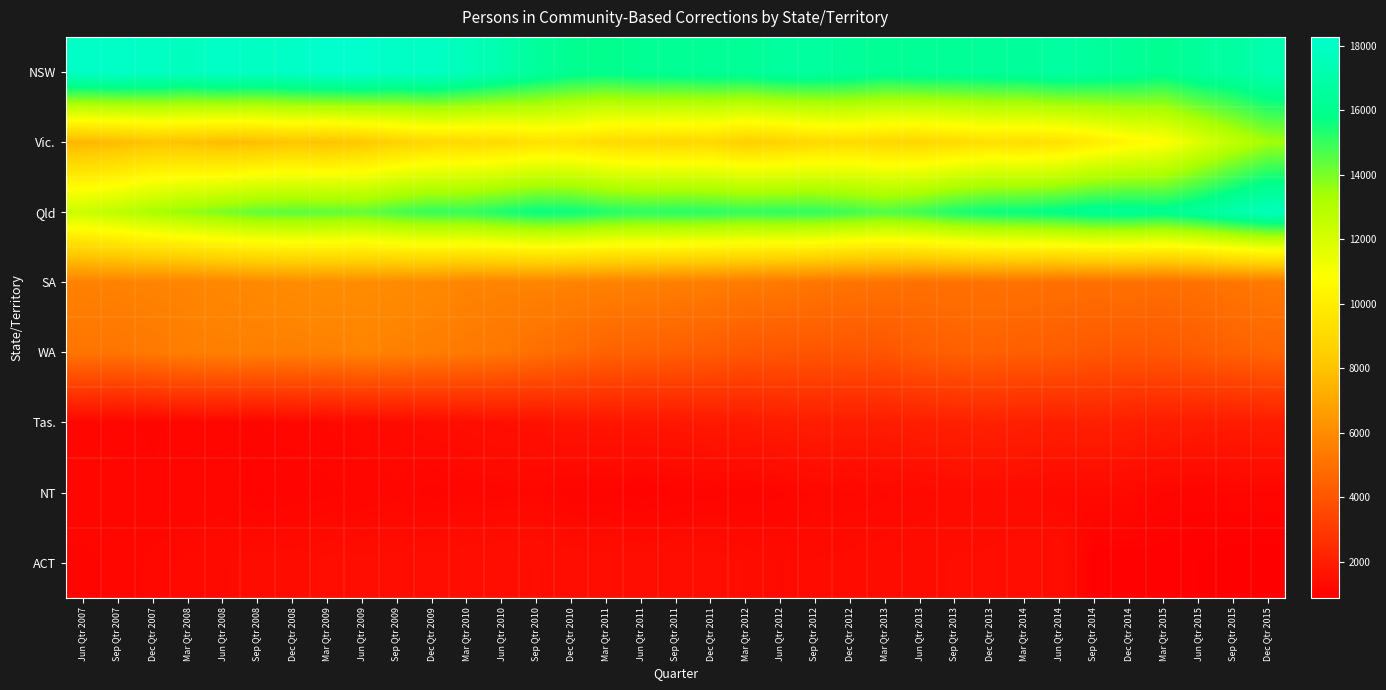

Reading left to right, extract all data points from this chart.

NSW: Jun Qtr 2007=18061	Sep Qtr 2007=18107	Dec Qtr 2007=17980	Mar Qtr 2008=17777	Jun Qtr 2008=18089	Sep Qtr 2008=17898	Dec Qtr 2008=18052	Mar Qtr 2009=18280	Jun Qtr 2009=18269	Sep Qtr 2009=17966	Dec Qtr 2009=18032	Mar Qtr 2010=17602	Jun Qtr 2010=17127	Sep Qtr 2010=16549	Dec Qtr 2010=16127	Mar Qtr 2011=15982	Jun Qtr 2011=16210	Sep Qtr 2011=16215	Dec Qtr 2011=16320	Mar Qtr 2012=16335	Jun Qtr 2012=16621	Sep Qtr 2012=16611	Dec Qtr 2012=16481	Mar Qtr 2013=16219	Jun Qtr 2013=16334	Sep Qtr 2013=16333	Dec Qtr 2013=16418	Mar Qtr 2014=16474	Jun Qtr 2014=16746	Sep Qtr 2014=16550	Dec Qtr 2014=16398	Mar Qtr 2015=16099	Jun Qtr 2015=16525	Sep Qtr 2015=16697	Dec Qtr 2015=17215
Vic.: Jun Qtr 2007=7552	Sep Qtr 2007=7769	Dec Qtr 2007=8069	Mar Qtr 2008=7989	Jun Qtr 2008=7787	Sep Qtr 2008=7874	Dec Qtr 2008=8150	Mar Qtr 2009=8012	Jun Qtr 2009=8249	Sep Qtr 2009=8685	Dec Qtr 2009=8969	Mar Qtr 2010=9012	Jun Qtr 2010=9108	Sep Qtr 2010=9438	Dec Qtr 2010=9433	Mar Qtr 2011=9115	Jun Qtr 2011=8989	Sep Qtr 2011=8937	Dec Qtr 2011=8978	Mar Qtr 2012=8581	Jun Qtr 2012=8739	Sep Qtr 2012=9048	Dec Qtr 2012=9145	Mar Qtr 2013=8944	Jun Qtr 2013=8897	Sep Qtr 2013=9134	Dec Qtr 2013=9384	Mar Qtr 2014=9290	Jun Qtr 2014=9454	Sep Qtr 2014=9928	Dec Qtr 2014=10444	Mar Qtr 2015=10743	Jun Qtr 2015=11756	Sep Qtr 2015=12650	Dec Qtr 2015=13409
Qld: Jun Qtr 2007=12365	Sep Qtr 2007=12752	Dec Qtr 2007=13253	Mar Qtr 2008=13645	Jun Qtr 2008=14009	Sep Qtr 2008=14385	Dec Qtr 2008=14443	Mar Qtr 2009=14411	Jun Qtr 2009=14339	Sep Qtr 2009=14742	Dec Qtr 2009=15023	Mar Qtr 2010=15035	Jun Qtr 2010=15388	Sep Qtr 2010=15714	Dec Qtr 2010=15665	Mar Qtr 2011=15332	Jun Qtr 2011=15175	Sep Qtr 2011=15248	Dec Qtr 2011=15205	Mar Qtr 2012=15064	Jun Qtr 2012=15146	Sep Qtr 2012=15093	Dec Qtr 2012=14881	Mar Qtr 2013=14629	Jun Qtr 2013=14903	Sep Qtr 2013=15400	Dec Qtr 2013=15662	Mar Qtr 2014=15757	Jun Qtr 2014=15931	Sep Qtr 2014=16228	Dec Qtr 2014=16225	Mar Qtr 2015=16068	Jun Qtr 2015=16485	Sep Qtr 2015=17086	Dec Qtr 2015=17620
SA: Jun Qtr 2007=5653	Sep Qtr 2007=5683	Dec Qtr 2007=5712	Mar Qtr 2008=5742	Jun Qtr 2008=5840	Sep Qtr 2008=5926	Dec Qtr 2008=6045	Mar Qtr 2009=6093	Jun Qtr 2009=6050	Sep Qtr 2009=6008	Dec Qtr 2009=5934	Mar Qtr 2010=5761	Jun Qtr 2010=5715	Sep Qtr 2010=5731	Dec Qtr 2010=5691	Mar Qtr 2011=5660	Jun Qtr 2011=5637	Sep Qtr 2011=5558	Dec Qtr 2011=5514	Mar Qtr 2012=5424	Jun Qtr 2012=5336	Sep Qtr 2012=5239	Dec Qtr 2012=5147	Mar Qtr 2013=5105	Jun Qtr 2013=5012	Sep Qtr 2013=5060	Dec Qtr 2013=5074	Mar Qtr 2014=5089	Jun Qtr 2014=4986	Sep Qtr 2014=5001	Dec Qtr 2014=5033	Mar Qtr 2015=4955	Jun Qtr 2015=5071	Sep Qtr 2015=5218	Dec Qtr 2015=5332
WA: Jun Qtr 2007=5160	Sep Qtr 2007=5150	Dec Qtr 2007=5354	Mar Qtr 2008=5518	Jun Qtr 2008=5558	Sep Qtr 2008=5557	Dec Qtr 2008=5547	Mar Qtr 2009=5608	Jun Qtr 2009=5699	Sep Qtr 2009=5585	Dec Qtr 2009=5488	Mar Qtr 2010=5339	Jun Qtr 2010=5217	Sep Qtr 2010=4966	Dec Qtr 2010=4730	Mar Qtr 2011=4473	Jun Qtr 2011=4438	Sep Qtr 2011=4328	Dec Qtr 2011=4248	Mar Qtr 2012=4056	Jun Qtr 2012=4041	Sep Qtr 2012=4037	Dec Qtr 2012=4019	Mar Qtr 2013=4013	Jun Qtr 2013=4266	Sep Qtr 2013=4392	Dec Qtr 2013=4431	Mar Qtr 2014=4321	Jun Qtr 2014=4285	Sep Qtr 2014=4106	Dec Qtr 2014=4077	Mar Qtr 2015=4100	Jun Qtr 2015=4260	Sep Qtr 2015=4427	Dec Qtr 2015=4560
Tas.: Jun Qtr 2007=1166	Sep Qtr 2007=1120	Dec Qtr 2007=1111	Mar Qtr 2008=1144	Jun Qtr 2008=1150	Sep Qtr 2008=1121	Dec Qtr 2008=1158	Mar Qtr 2009=1195	Jun Qtr 2009=1247	Sep Qtr 2009=1291	Dec Qtr 2009=1355	Mar Qtr 2010=1391	Jun Qtr 2010=1478	Sep Qtr 2010=1509	Dec Qtr 2010=1660	Mar Qtr 2011=1675	Jun Qtr 2011=1700	Sep Qtr 2011=1730	Dec Qtr 2011=1796	Mar Qtr 2012=1833	Jun Qtr 2012=1907	Sep Qtr 2012=1955	Dec Qtr 2012=1930	Mar Qtr 2013=1933	Jun Qtr 2013=2025	Sep Qtr 2013=2058	Dec Qtr 2013=2124	Mar Qtr 2014=2062	Jun Qtr 2014=2021	Sep Qtr 2014=2071	Dec Qtr 2014=2021	Mar Qtr 2015=1942	Jun Qtr 2015=1932	Sep Qtr 2015=1903	Dec Qtr 2015=1937
NT: Jun Qtr 2007=1175	Sep Qtr 2007=1187	Dec Qtr 2007=1134	Mar Qtr 2008=1136	Jun Qtr 2008=1152	Sep Qtr 2008=1044	Dec Qtr 2008=1068	Mar Qtr 2009=1100	Jun Qtr 2009=1126	Sep Qtr 2009=1167	Dec Qtr 2009=1085	Mar Qtr 2010=1147	Jun Qtr 2010=1156	Sep Qtr 2010=1176	Dec Qtr 2010=1072	Mar Qtr 2011=1072	Jun Qtr 2011=1016	Sep Qtr 2011=1059	Dec Qtr 2011=1089	Mar Qtr 2012=1077	Jun Qtr 2012=1103	Sep Qtr 2012=1199	Dec Qtr 2012=1180	Mar Qtr 2013=1209	Jun Qtr 2013=1250	Sep Qtr 2013=1322	Dec Qtr 2013=1318	Mar Qtr 2014=1319	Jun Qtr 2014=1241	Sep Qtr 2014=1235	Dec Qtr 2014=1233	Mar Qtr 2015=1105	Jun Qtr 2015=1088	Sep Qtr 2015=1127	Dec Qtr 2015=1109
ACT: Jun Qtr 2007=1099	Sep Qtr 2007=1148	Dec Qtr 2007=1209	Mar Qtr 2008=1234	Jun Qtr 2008=1277	Sep Qtr 2008=1347	Dec Qtr 2008=1344	Mar Qtr 2009=1390	Jun Qtr 2009=1388	Sep Qtr 2009=1387	Dec Qtr 2009=1410	Mar Qtr 2010=1423	Jun Qtr 2010=1452	Sep Qtr 2010=1463	Dec Qtr 2010=1430	Mar Qtr 2011=1421	Jun Qtr 2011=1405	Sep Qtr 2011=1417	Dec Qtr 2011=1409	Mar Qtr 2012=1353	Jun Qtr 2012=1291	Sep Qtr 2012=1298	Dec Qtr 2012=1319	Mar Qtr 2013=1340	Jun Qtr 2013=1343	Sep Qtr 2013=1365	Dec Qtr 2013=1370	Mar Qtr 2014=1390	Jun Qtr 2014=1445	Sep Qtr 2014=951	Dec Qtr 2014=972	Mar Qtr 2015=982	Jun Qtr 2015=950	Sep Qtr 2015=884	Dec Qtr 2015=901